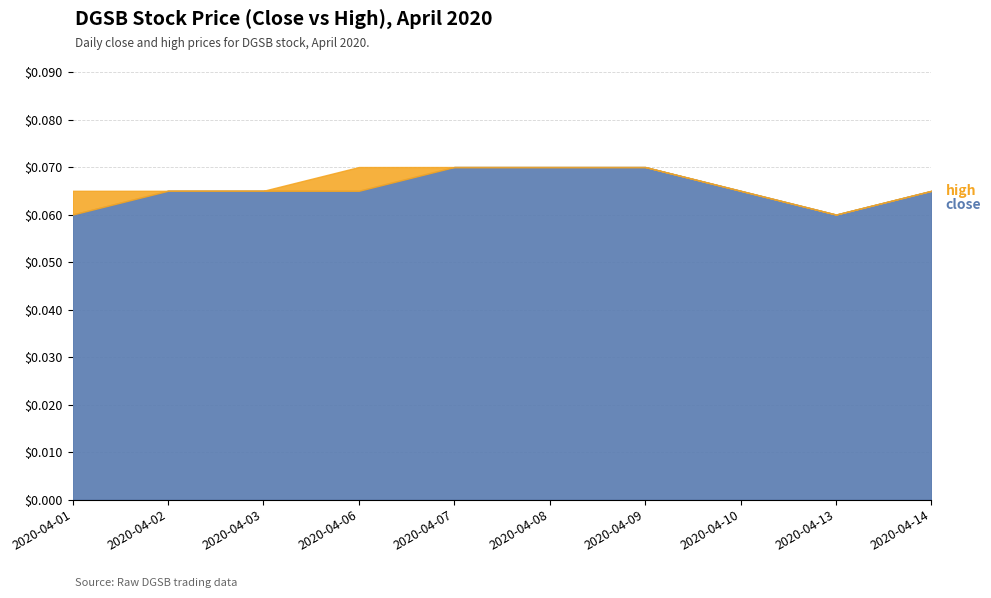

What is the maximum value for close?

0.1